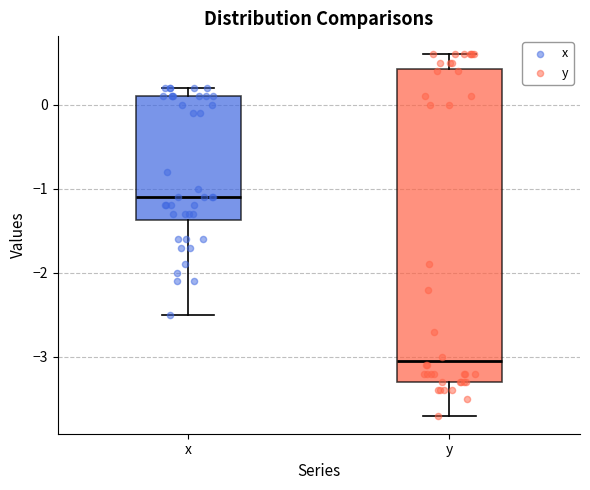

Comparing the boxes themselves (not the whiskers), which one is the tallest?

y